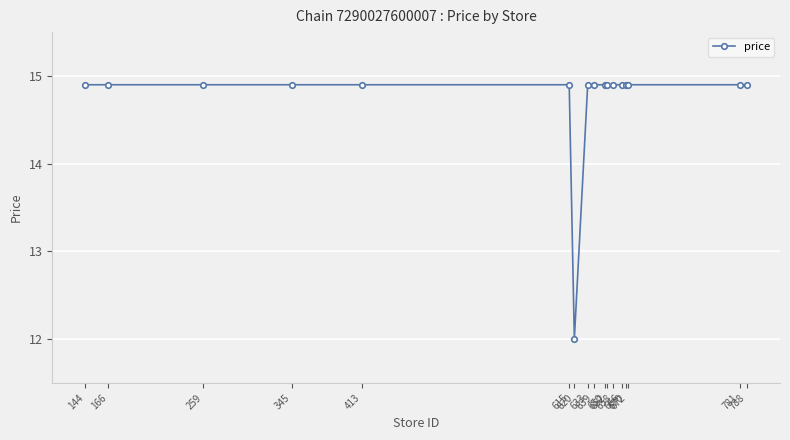

What is the smallest value displayed?

12.0